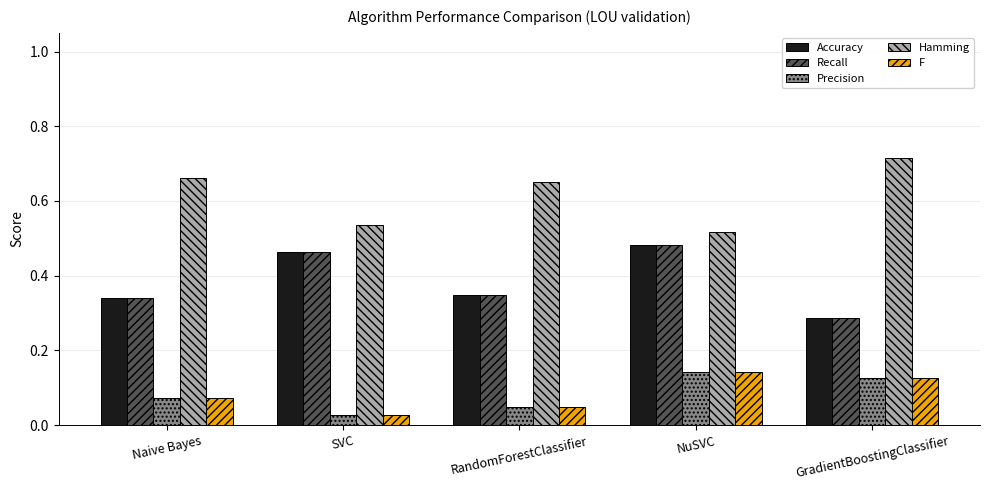

Count the Recall values in the range 0 to 1.

5